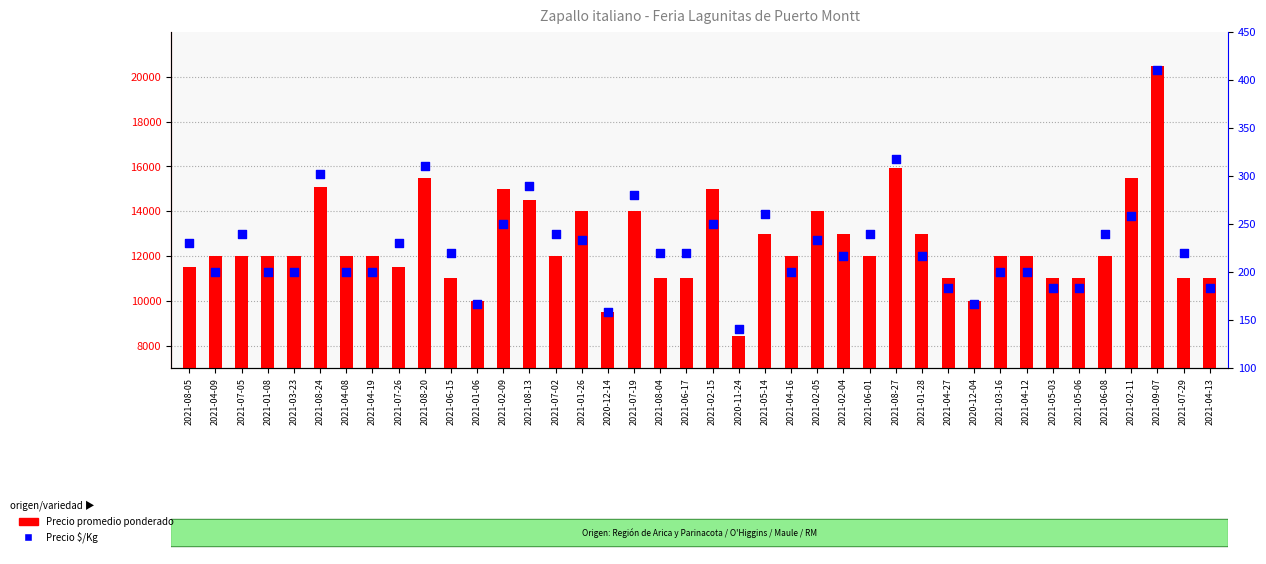

At which category is the sum across all series the highest?

2021-09-07